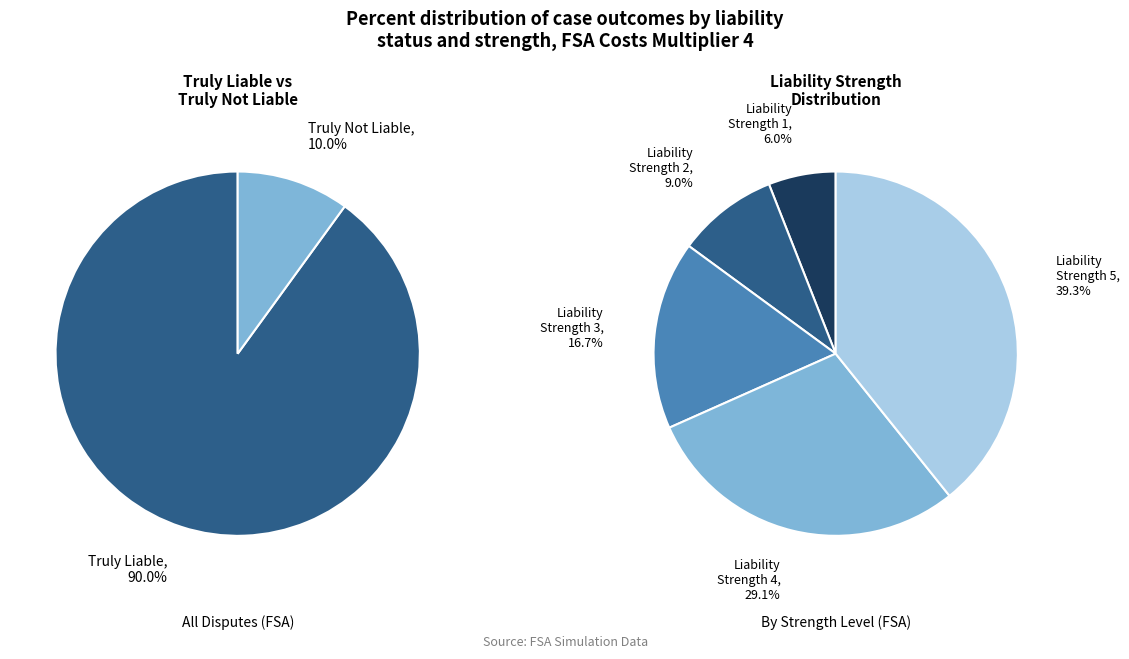

To the nearest percent, what portion does Truly Not Liable represent?

10%